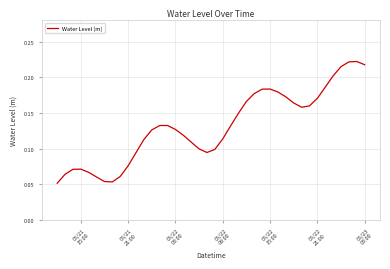

Count the number of data series in this chart.

1